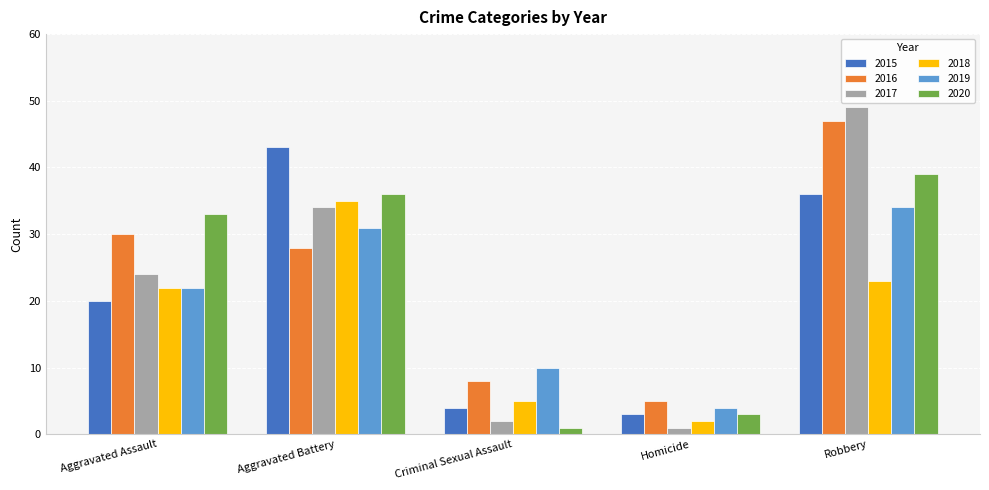

What is the label of the 3rd bar from the left?

Criminal Sexual Assault